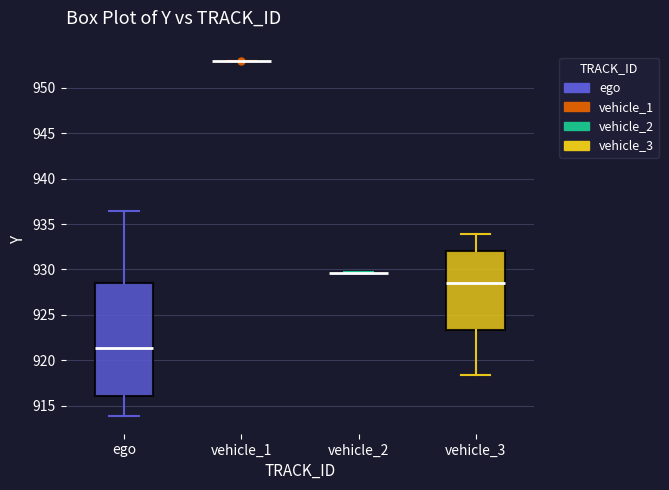

Reading left to right, transcribe this box plot: for each box, give where its median line is, the range the box spans, and where its two whiskers end, as read against the y-axis. The values are not printed on the chart, so give them approximately, as read against the axis.

ego: median 921.5, box 916.0 to 928.5, whiskers 914.0 to 936.5
vehicle_1: box collapsed to a line at 953.0, whiskers 953.0 to 953.0
vehicle_2: box collapsed to a line at 929.5, whiskers 929.5 to 929.5
vehicle_3: median 928.5, box 923.5 to 932.0, whiskers 918.5 to 934.0